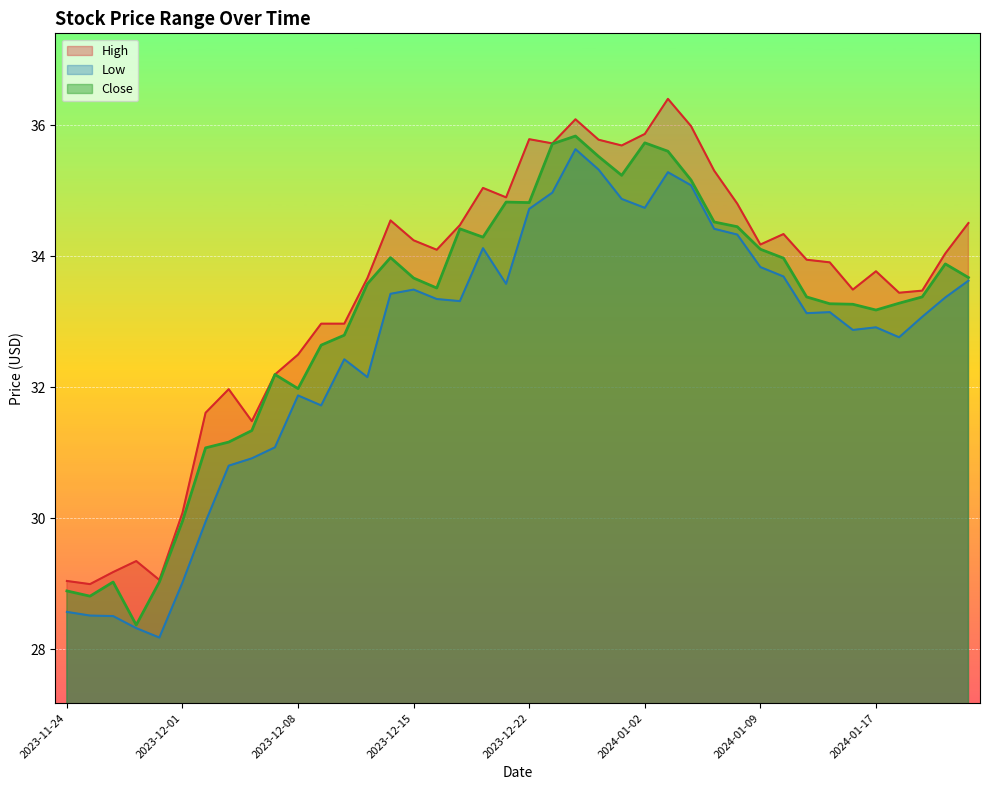

What is the spread (max minus min) of values at 2024-01-16?

0.6